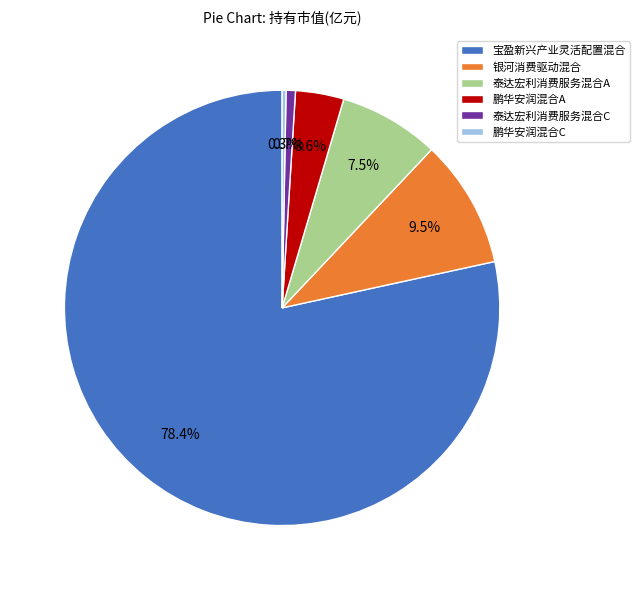

What percentage is the 宝盈新兴产业灵活配置混合 slice, to the nearest percent?

78%